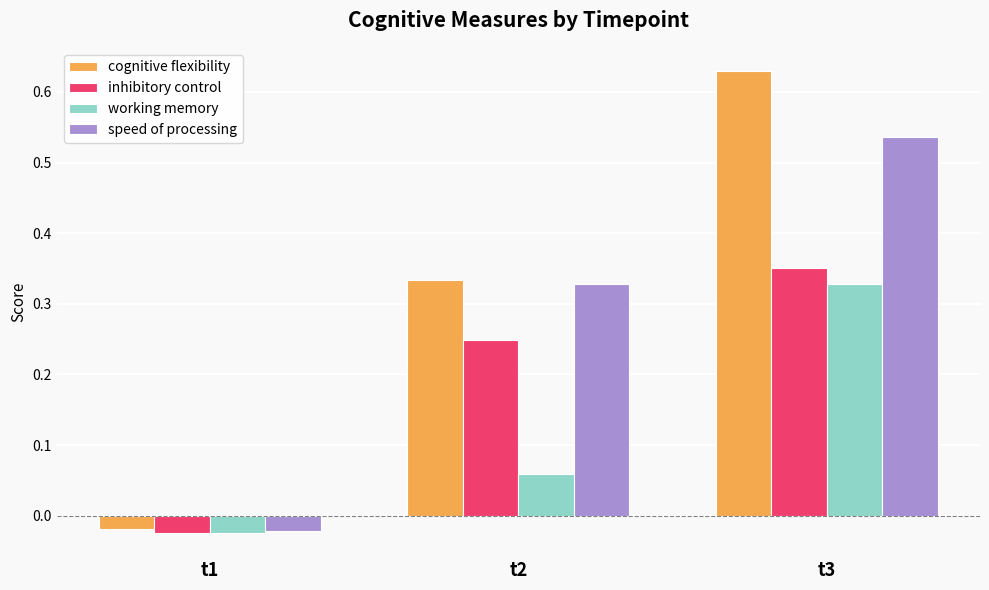

List the series in order of their peak value, lowest first.

working memory, inhibitory control, speed of processing, cognitive flexibility